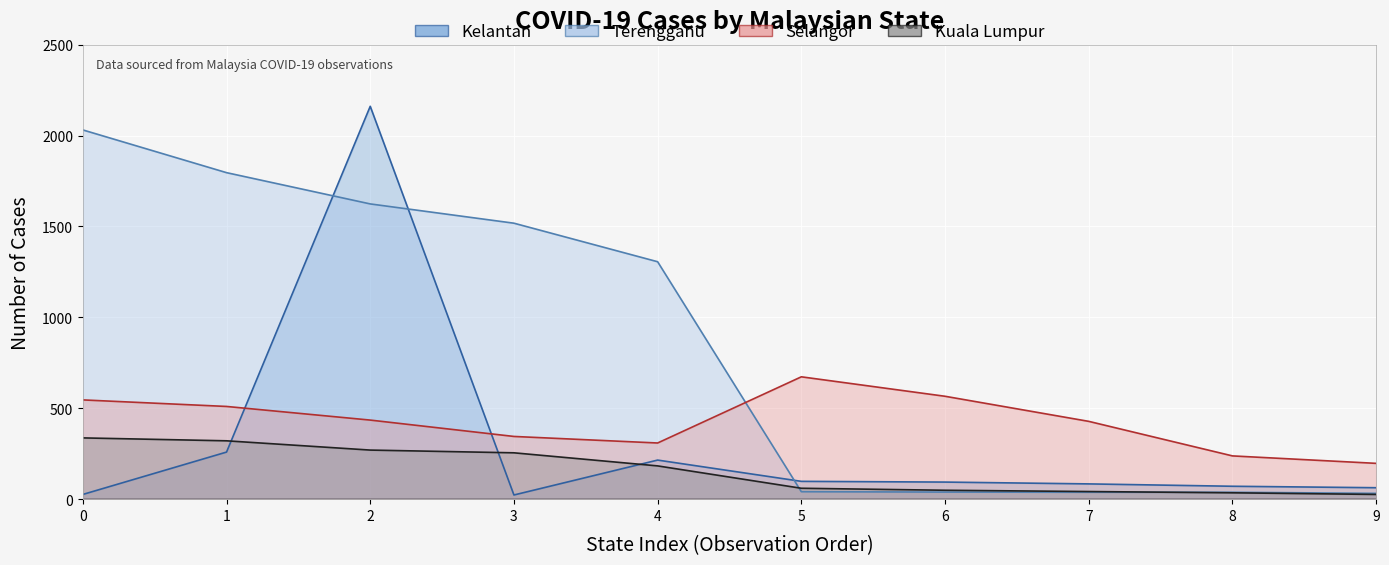

True or false: Kuala Lumpur and Terengganu intersect in this chart.

True